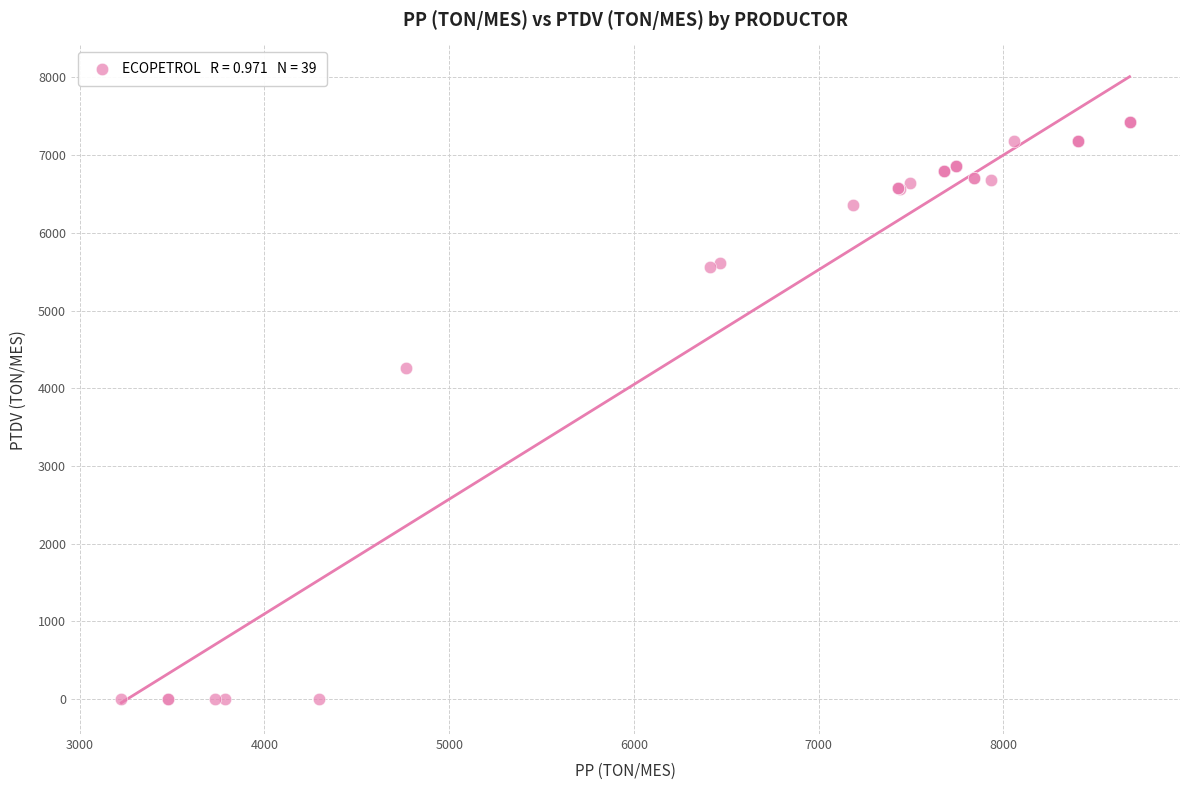

What Y value in the scatter plot is closest to 3714?

4266.3